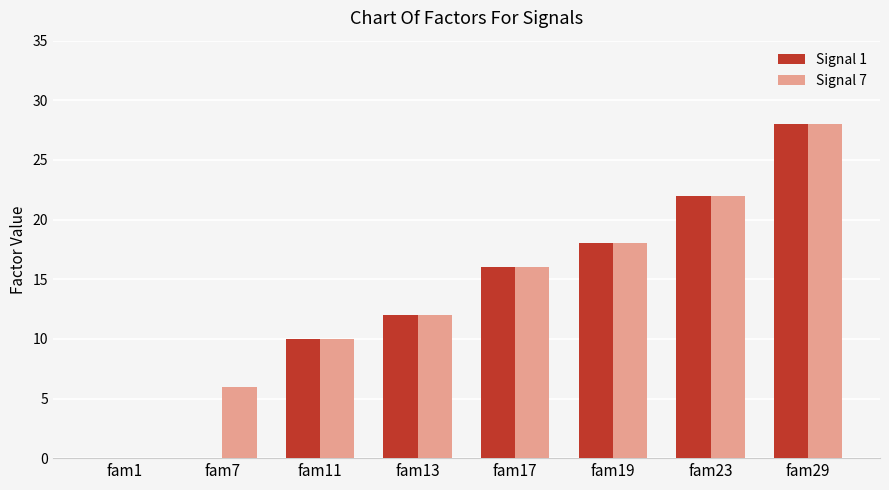

What is the total value across all series at fam7?

6